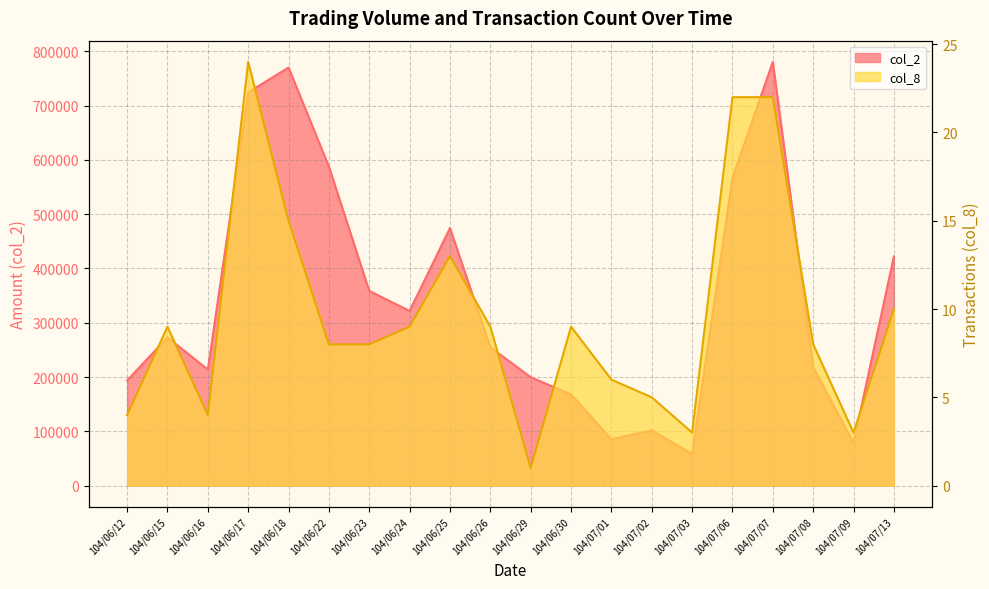

What position from the left is 104/06/18?

5